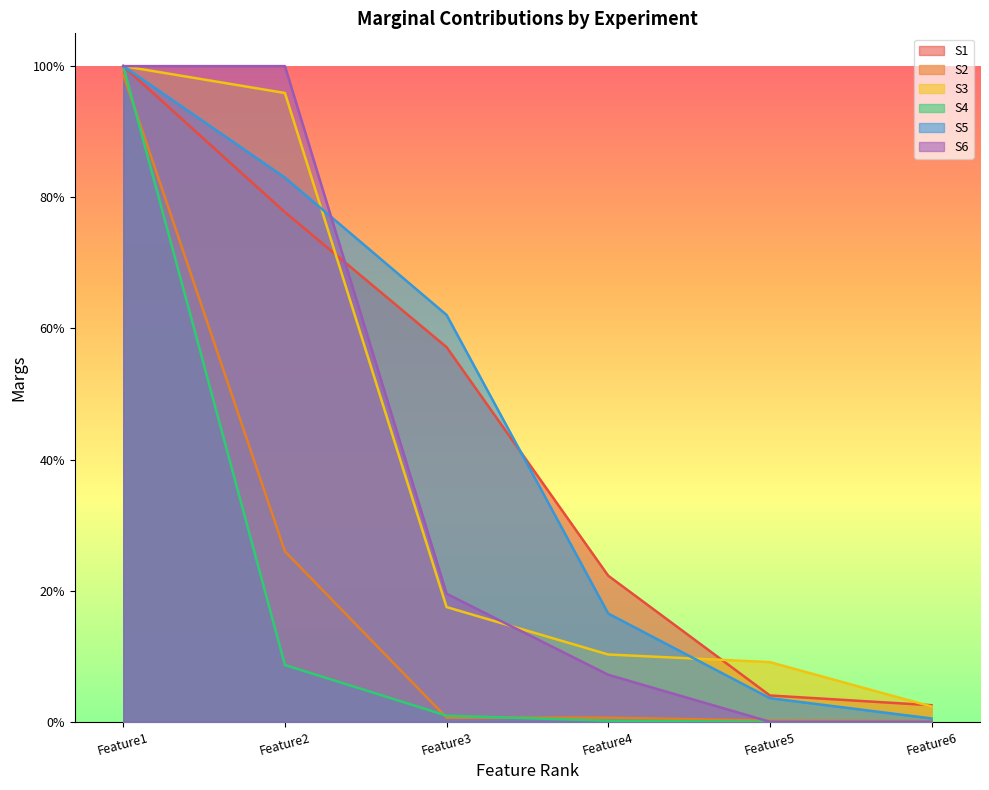

Where is S1 nearest to the value 0?

Feature6